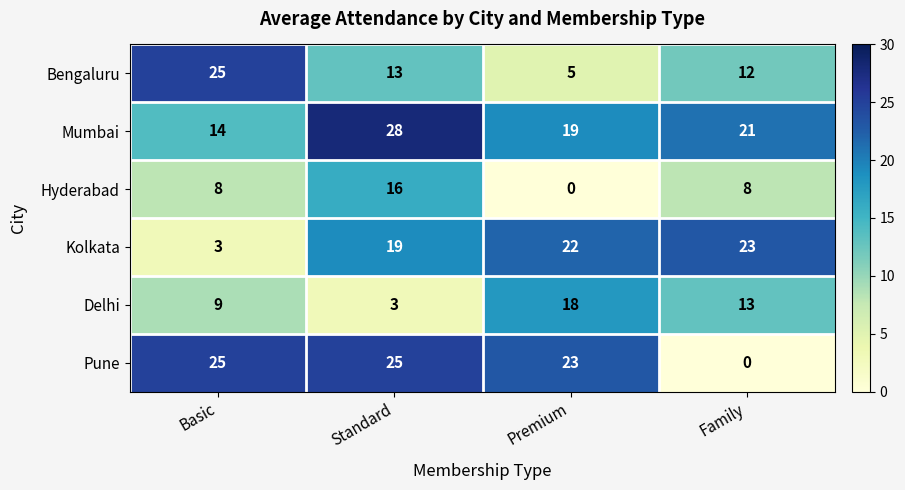

Is it true that Bengaluru equals 25 at Basic?

True